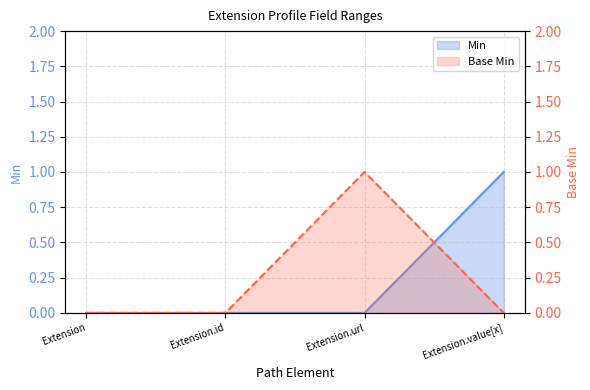

How many data points in Base Min are above 0?

1